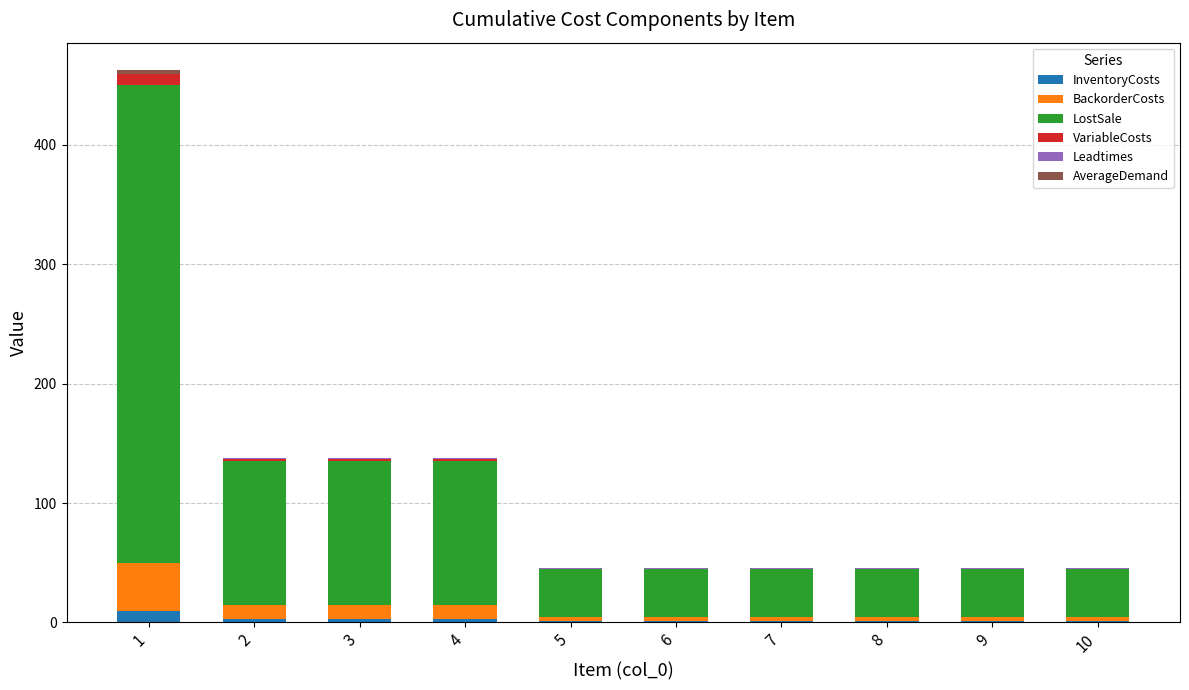

At which category is the sum across all series the highest?

1